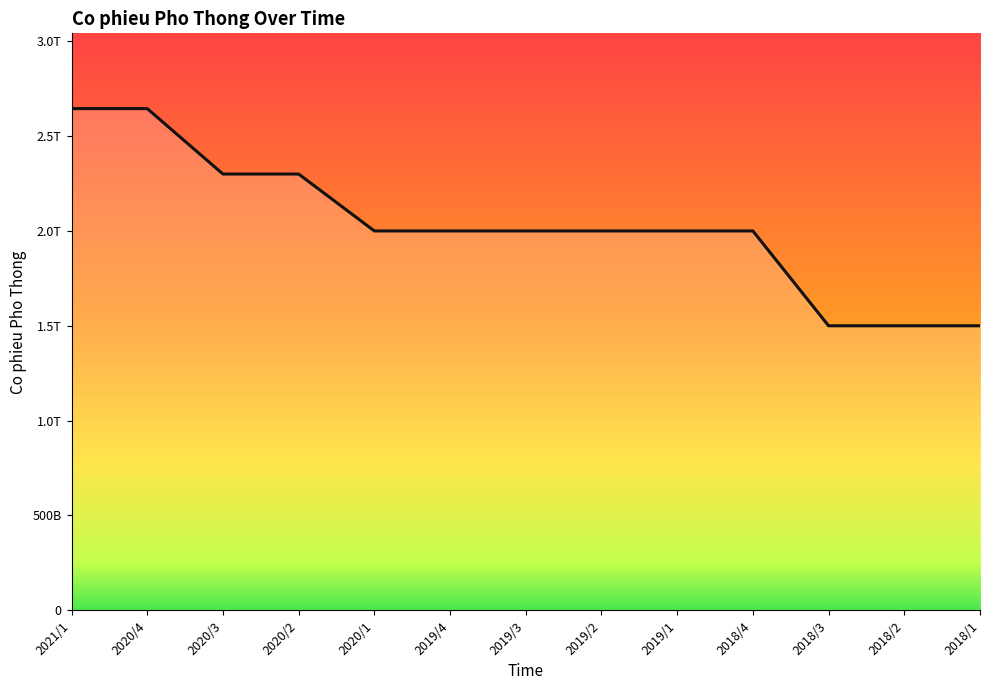

Reading left to right, transcribe all the data shown in this chart.

2644945820000	2644945820000	2299955060000	2299955060000	1999963050000	1999963050000	1999963050000	1999963050000	1999963050000	1999963050000	1500000000000	1500000000000	1500000000000